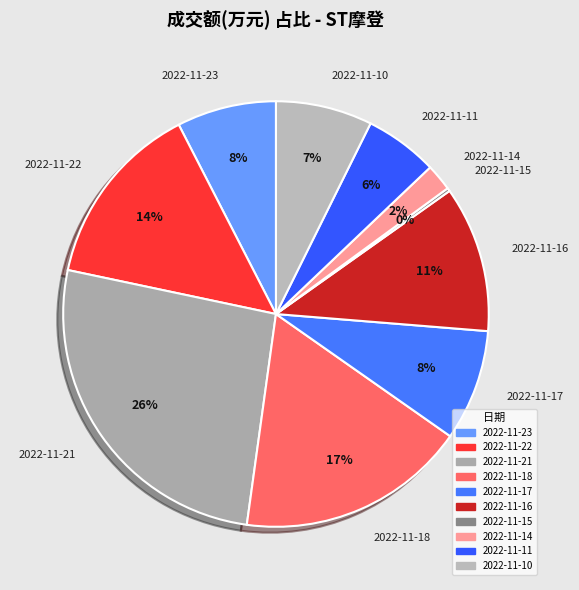

Which category has the biggest portion of the pie?

2022-11-21